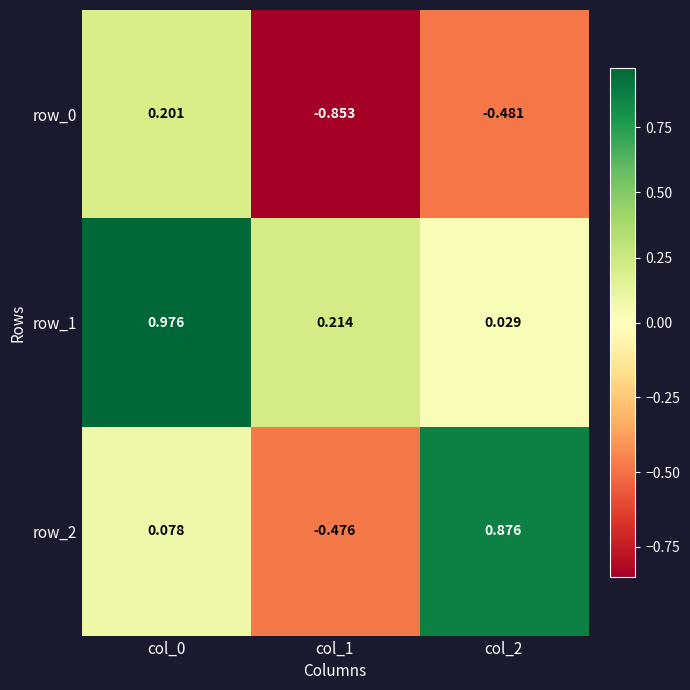

How many data points in row_0 are less than 0?

2